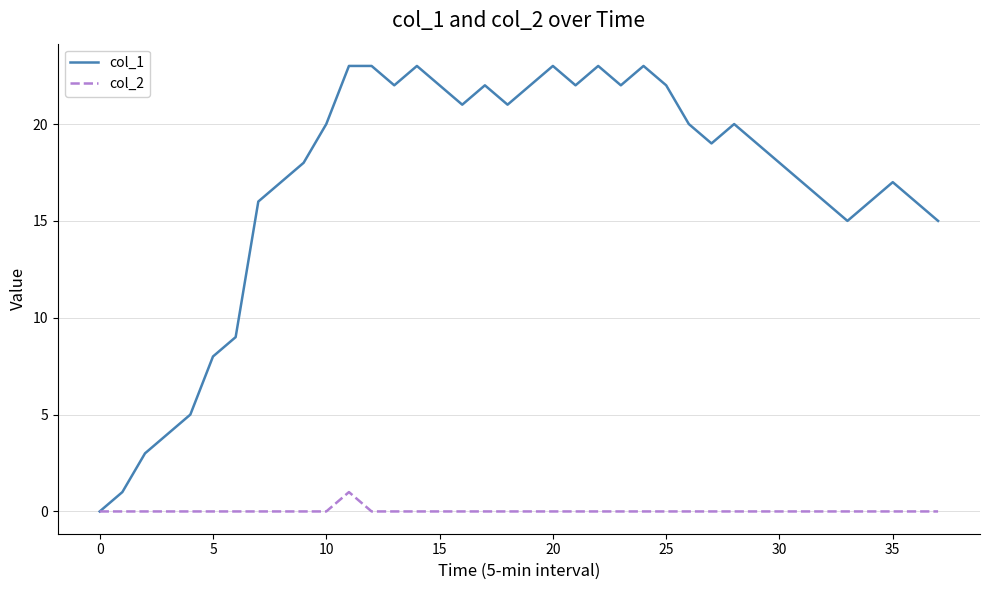

Which series has the largest total across all categories?

col_1